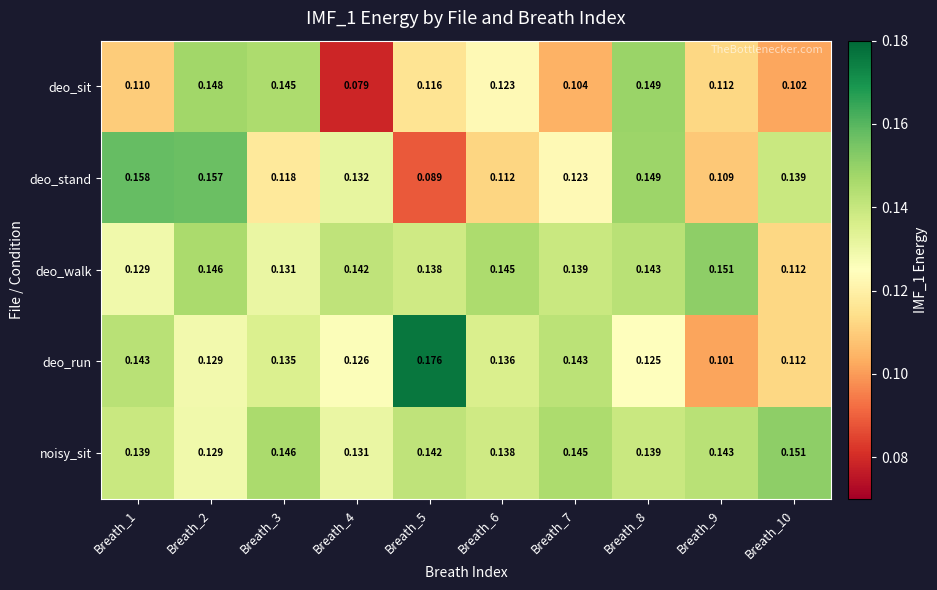

Count the number of data series in this chart.

5